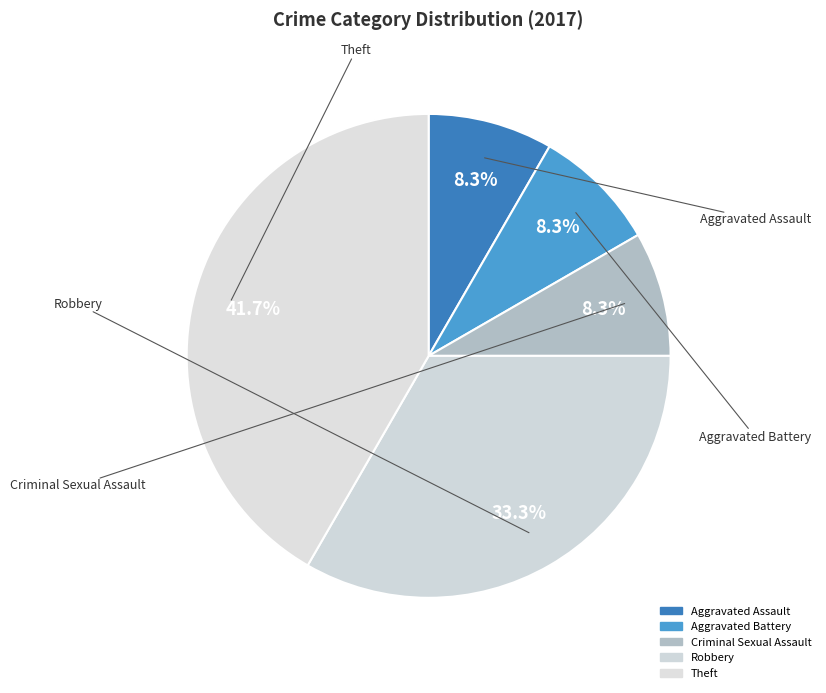

To the nearest percent, what is the difference between the largest and smallest slice percentages?

33%